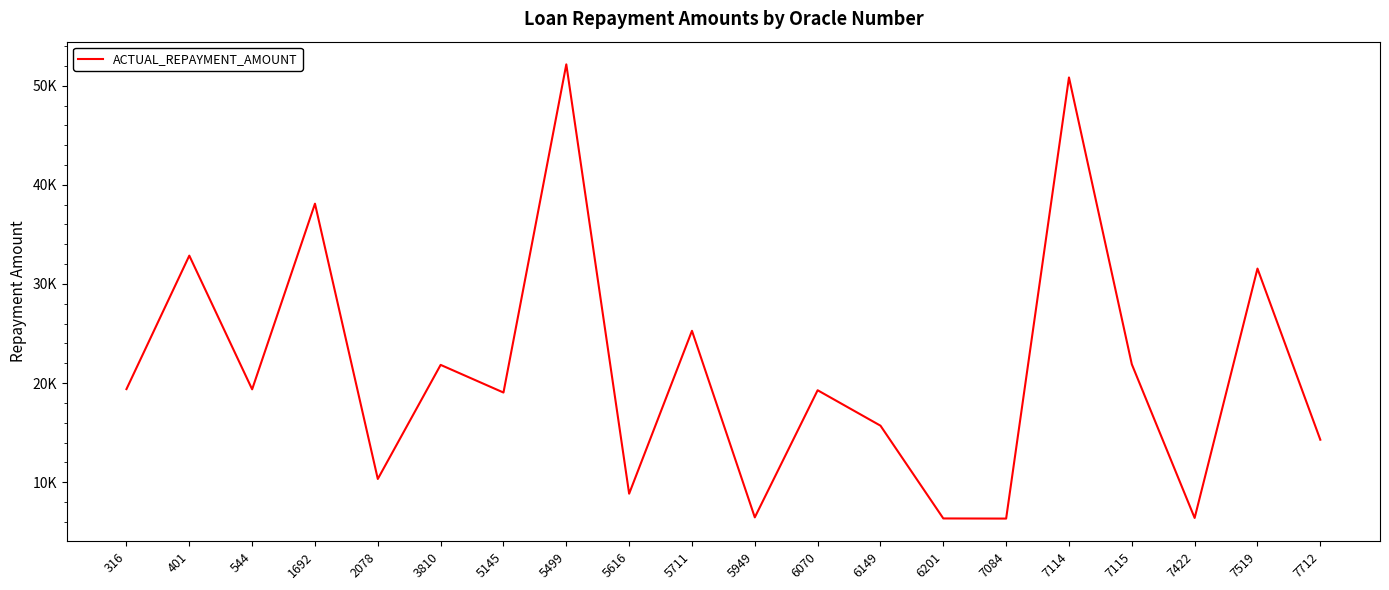

What is the sum of the values at 5499 and 2078?

62481.2